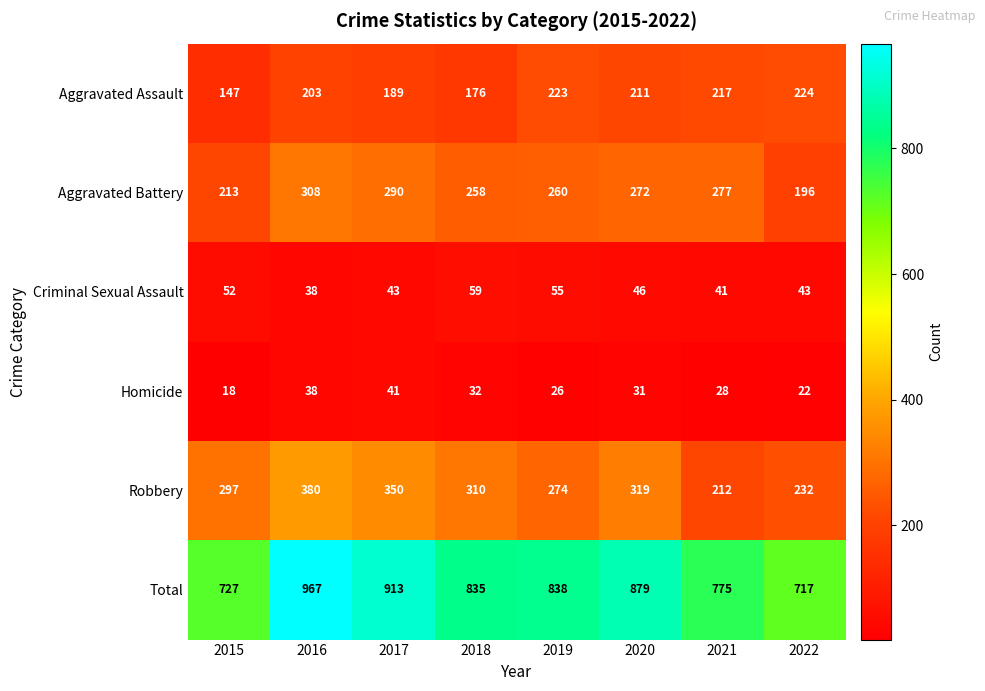

What is the difference between the highest and lowest values at 2022?

695